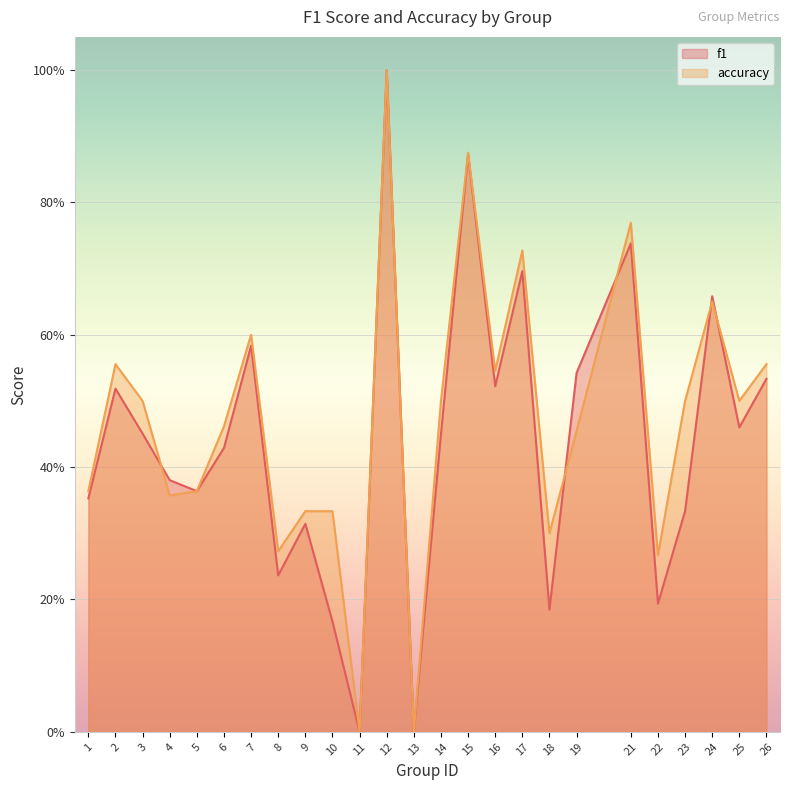

Which series has the widest spread of values?

f1